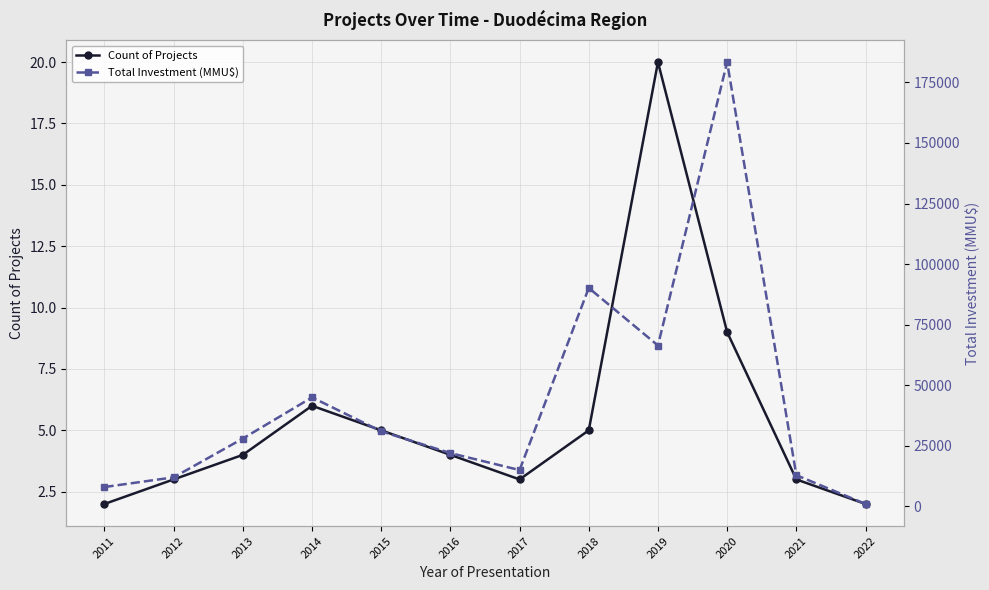

True or false: Total Investment (MMU$) and Count of Projects cross at least once.

False